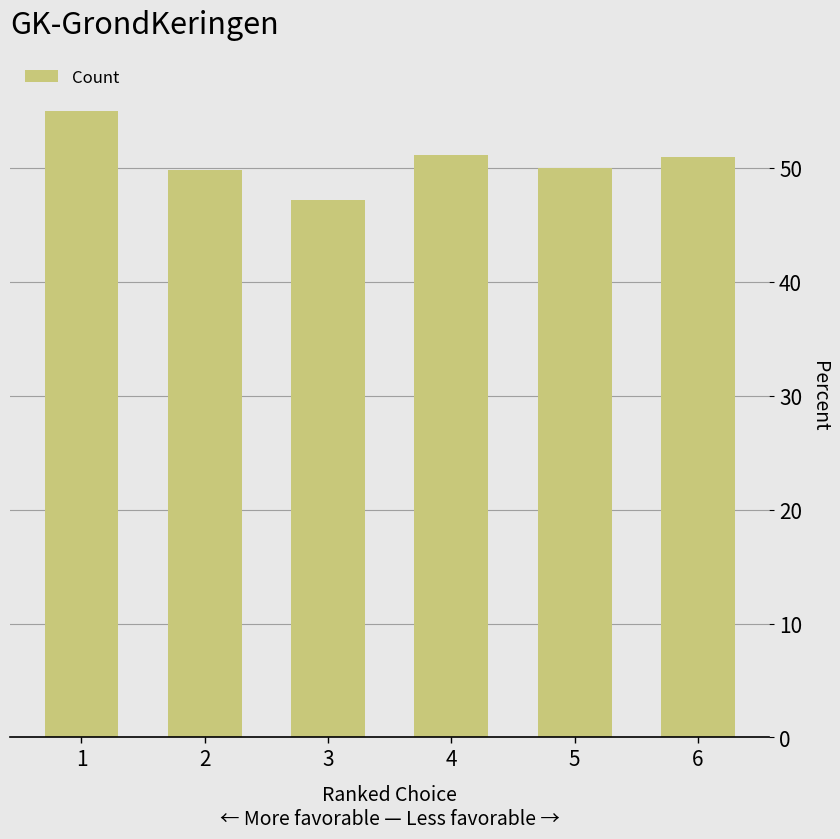

How many distinct data groups are displayed?

1